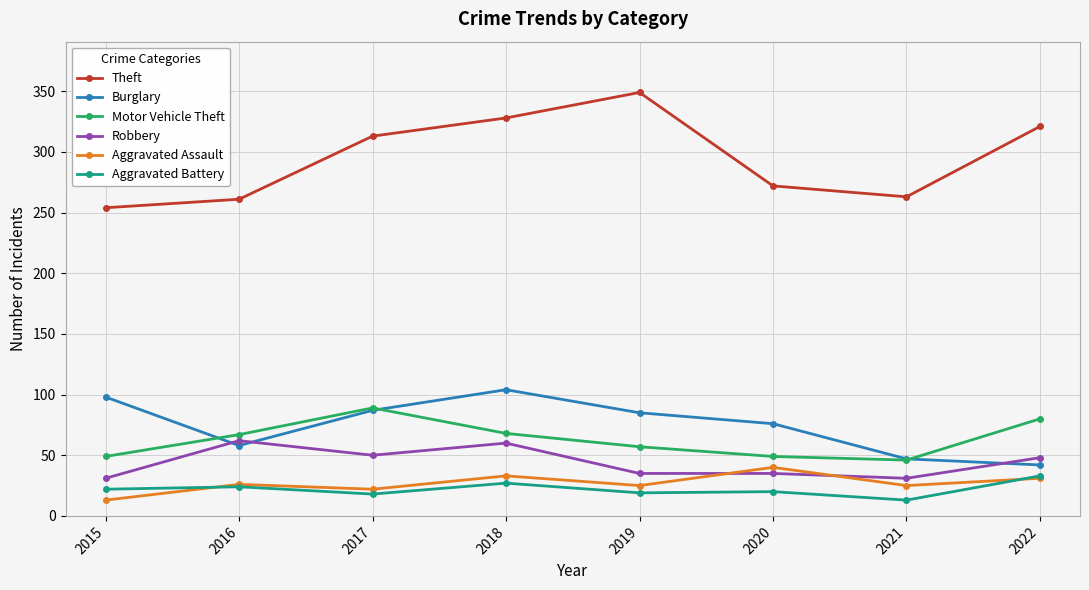

True or false: Robbery and Theft cross at least once.

False